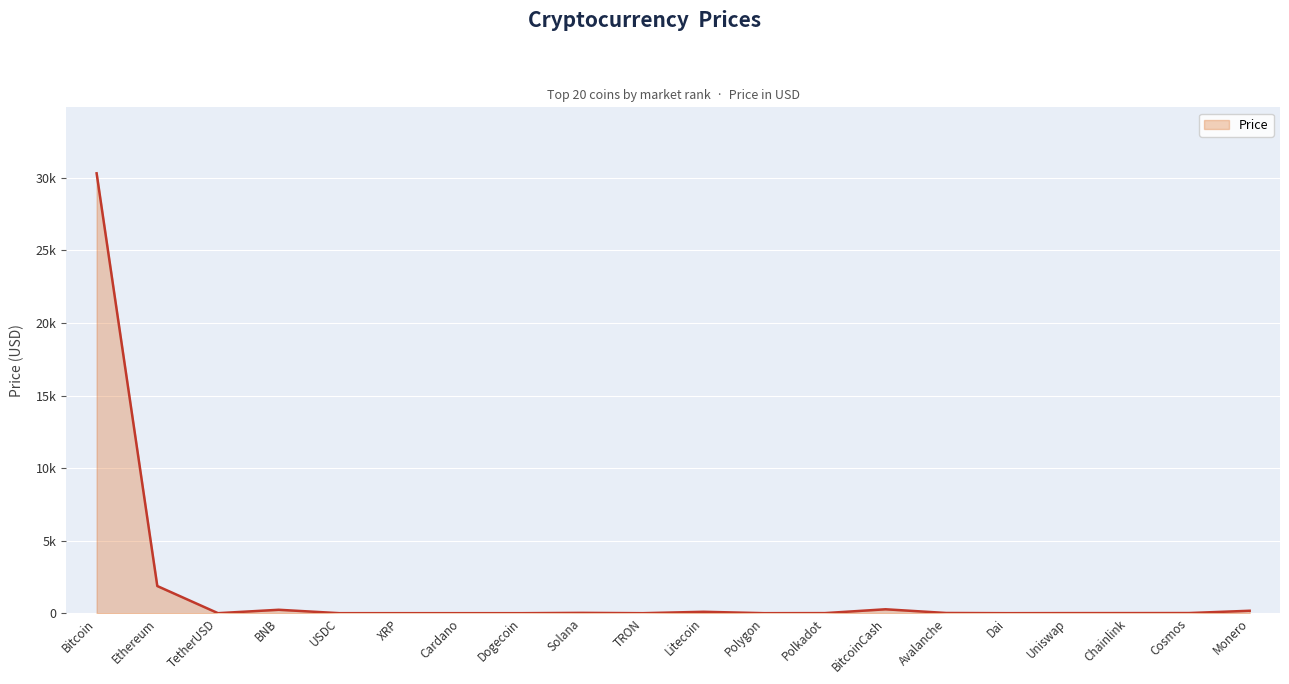

What is the difference between the values at TRON and BNB?

235.2